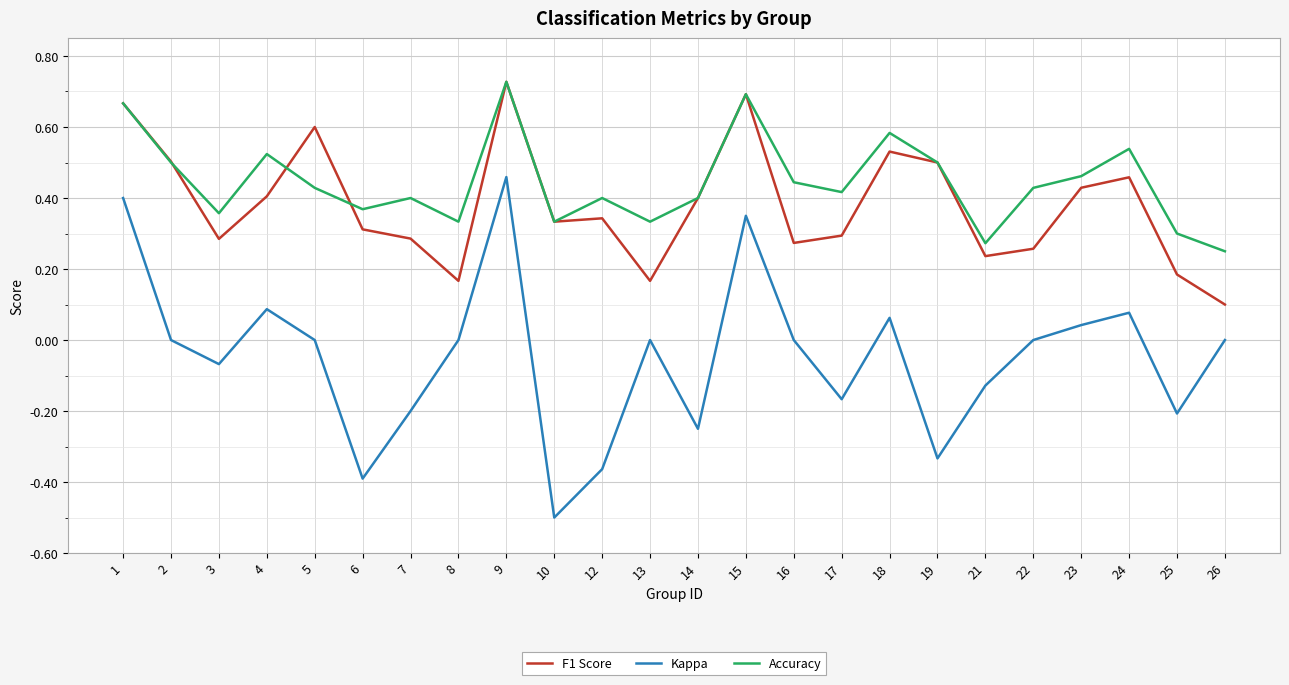

How many lines are shown in the chart?

3